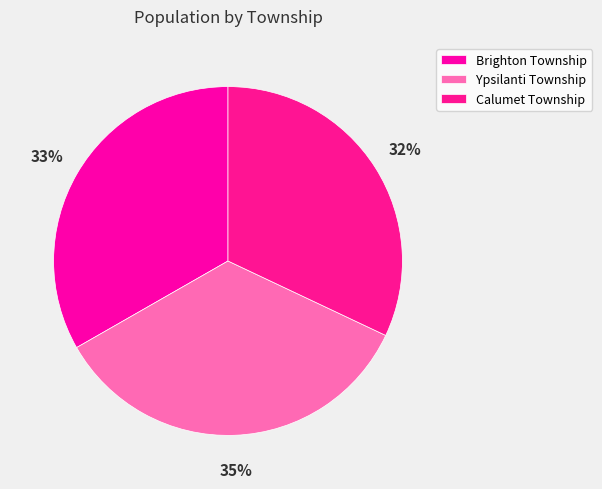

What is the change in value from Brighton Township to Calumet Township?

-1.3